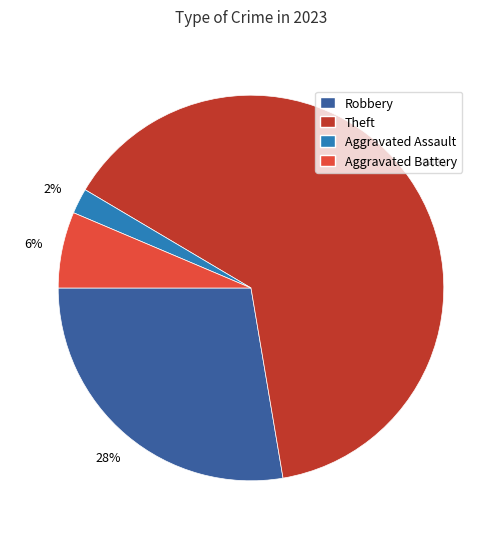

How many segments does this pie chart have?

4